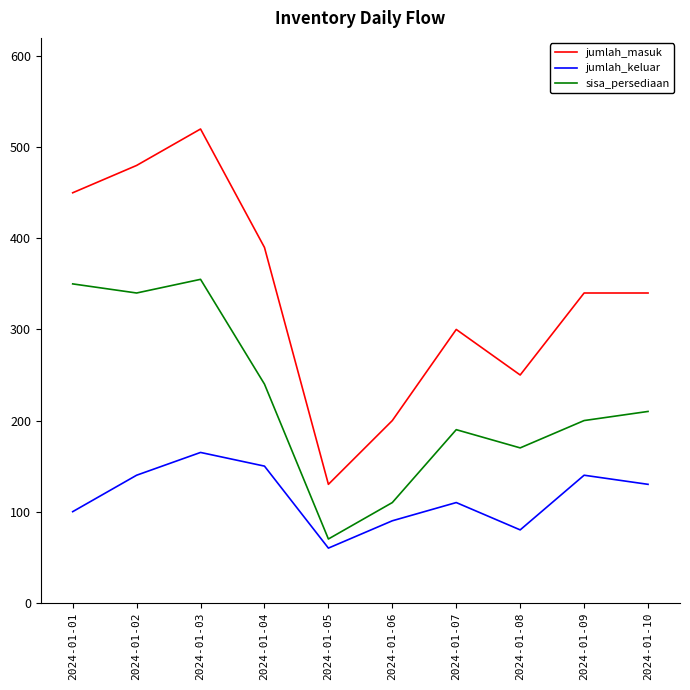

Which category has the highest value in the jumlah_keluar series?

2024-01-03